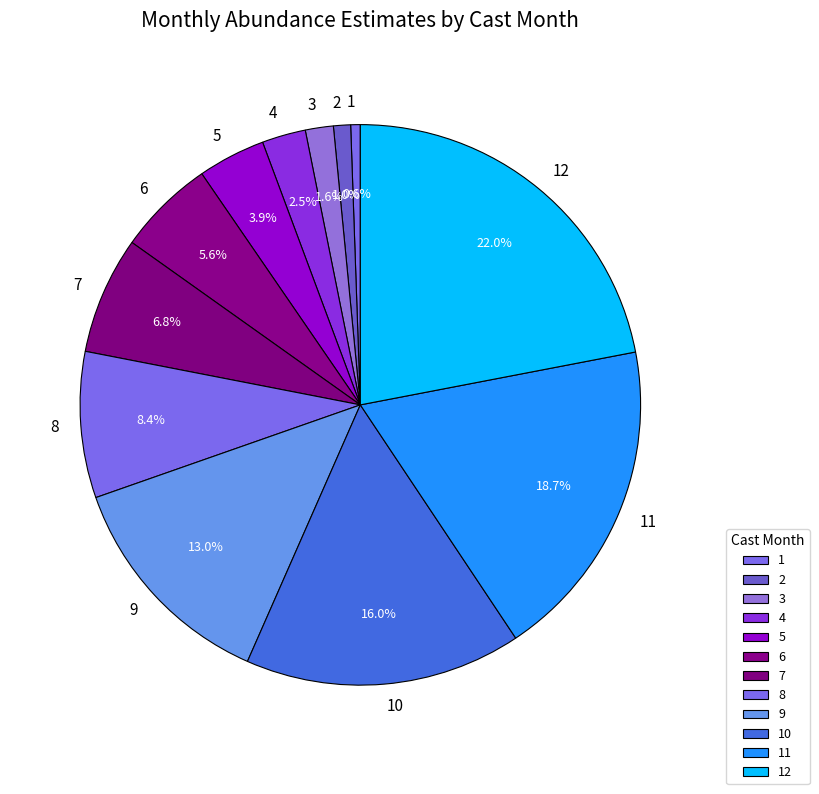

Does any single category account for the majority?

No